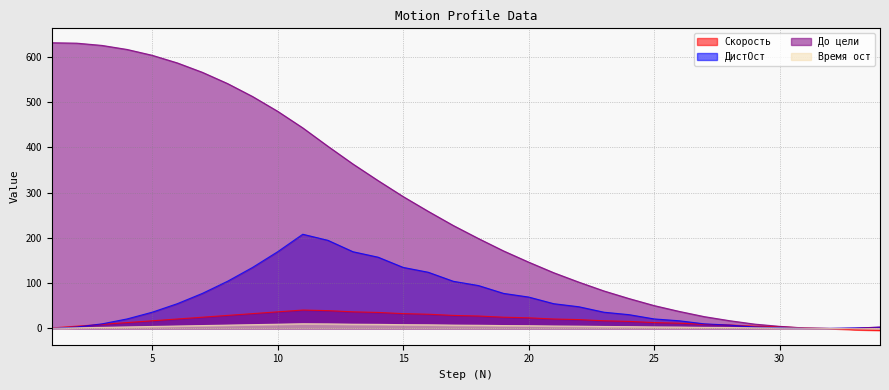

Read the Время ост value at 20.

5.9